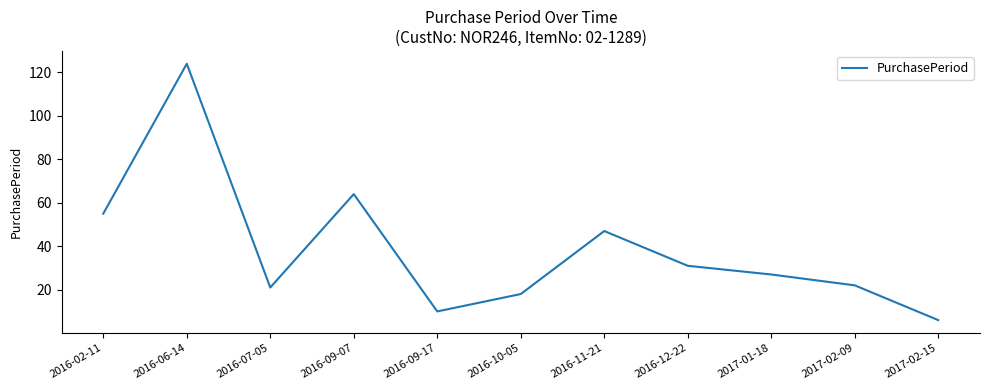

What position from the right is 2017-01-18?

3